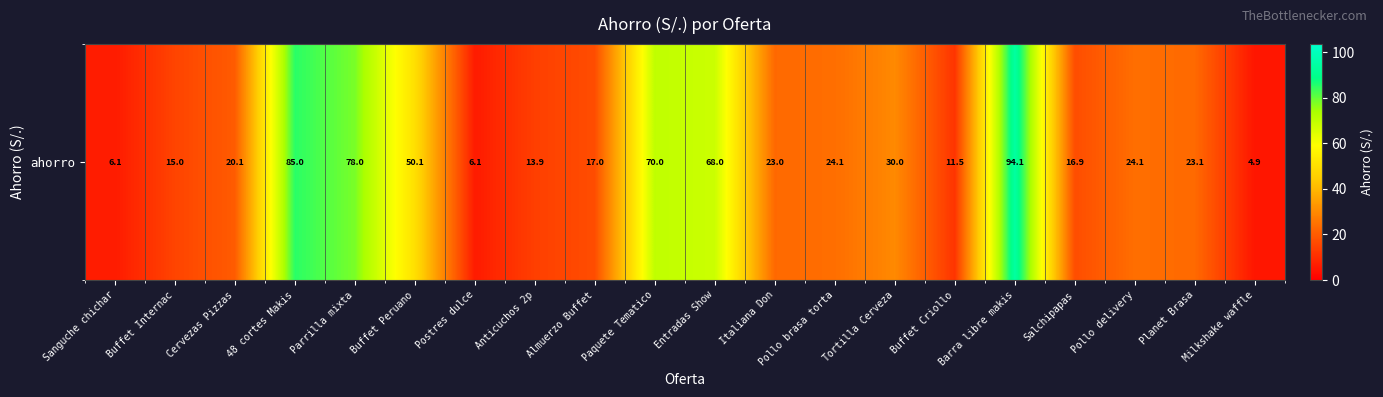

The chart shows a value of 85.0 at 48 cortes Makis. True or false?

True